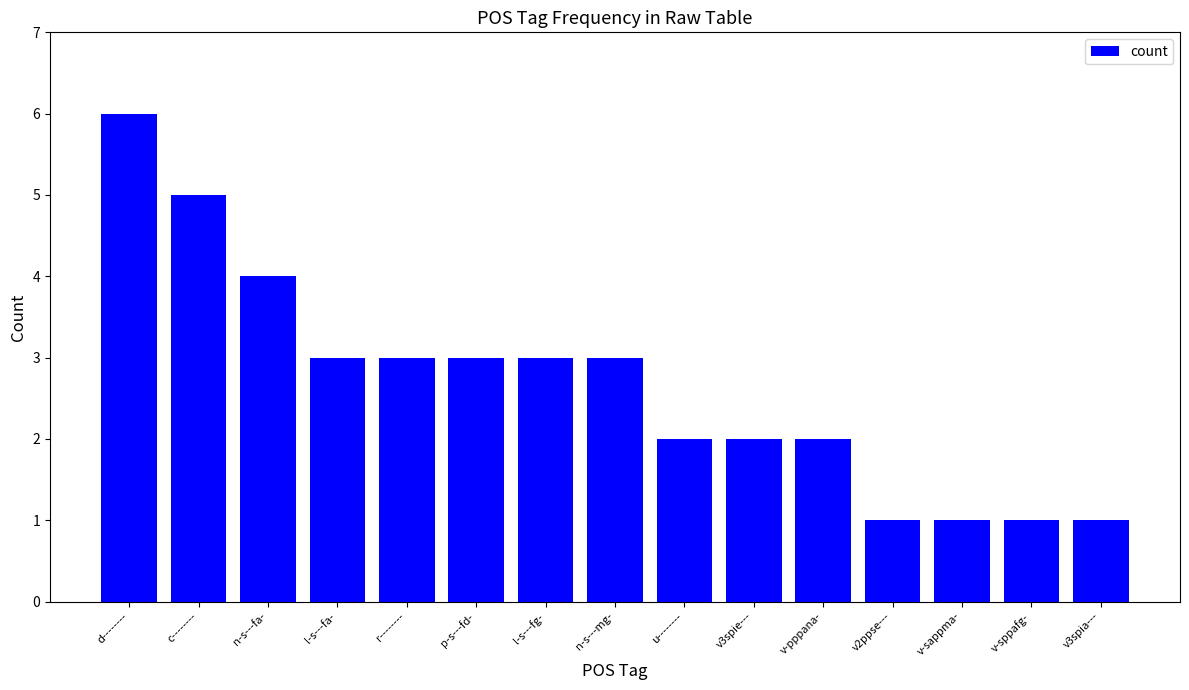

What is the sum of all values?

40